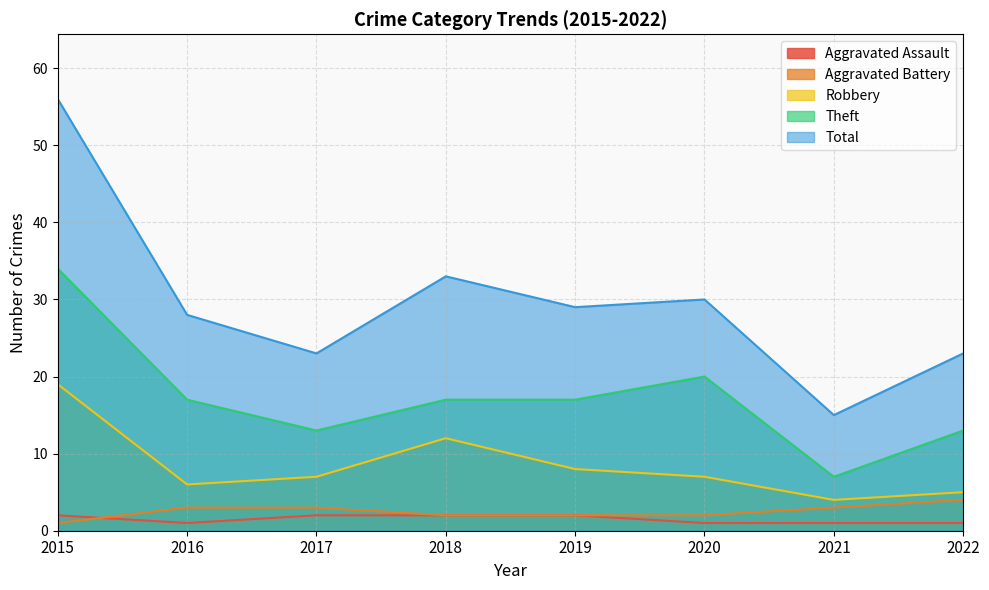

Reading right to left, list all the values displayed in this chart.

Aggravated Assault: 2022=1	2021=1	2020=1	2019=2	2018=2	2017=2	2016=1	2015=2
Aggravated Battery: 2022=4	2021=3	2020=2	2019=2	2018=2	2017=3	2016=3	2015=1
Robbery: 2022=5	2021=4	2020=7	2019=8	2018=12	2017=7	2016=6	2015=19
Theft: 2022=13	2021=7	2020=20	2019=17	2018=17	2017=13	2016=17	2015=34
Total: 2022=23	2021=15	2020=30	2019=29	2018=33	2017=23	2016=28	2015=56